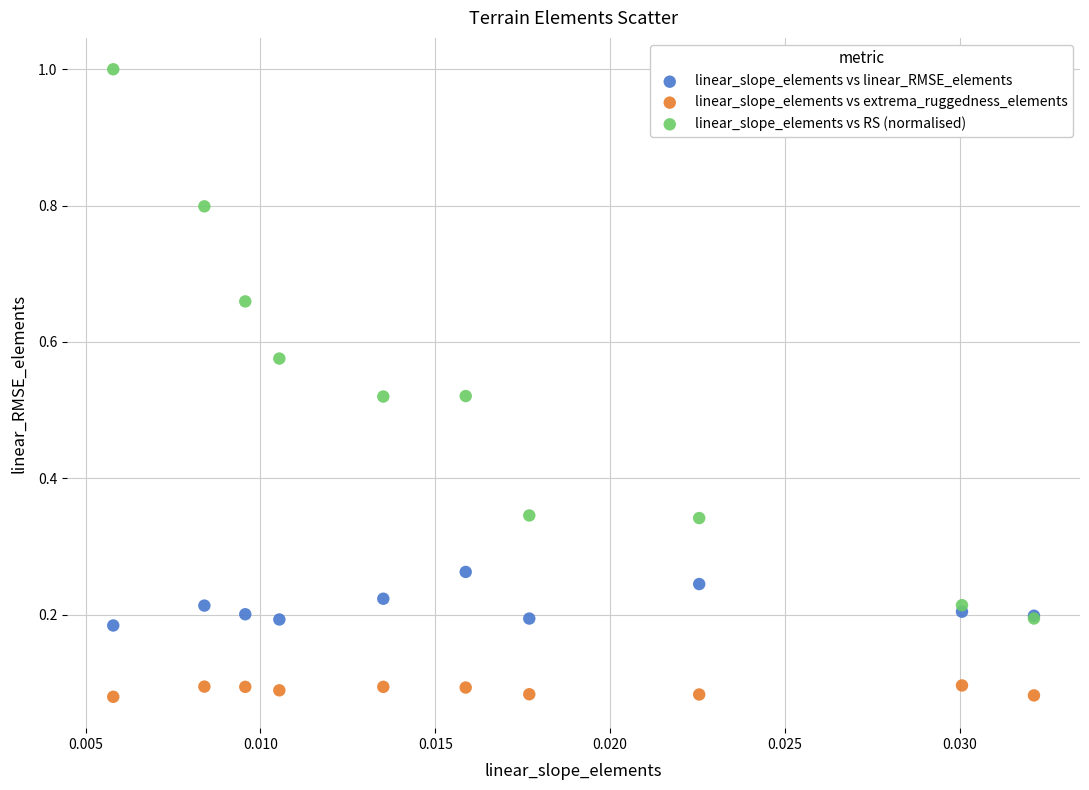

Which series has the widest spread of Y values?

linear_slope_elements vs RS (normalised)